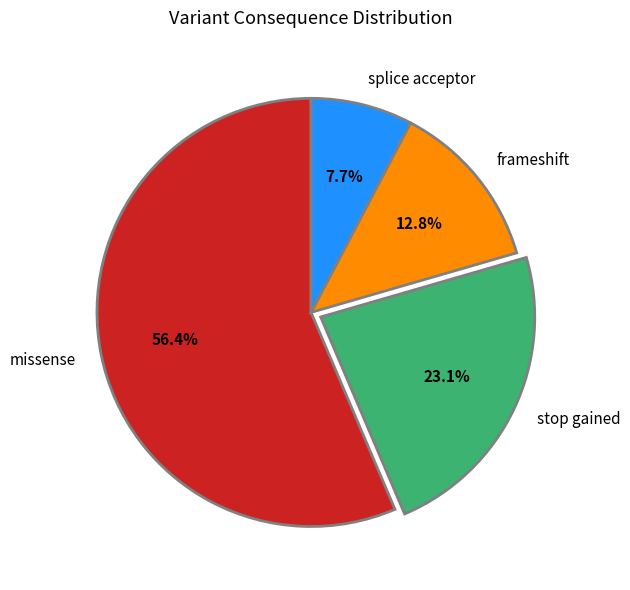

Is the sum of splice acceptor and missense greater than half?

Yes